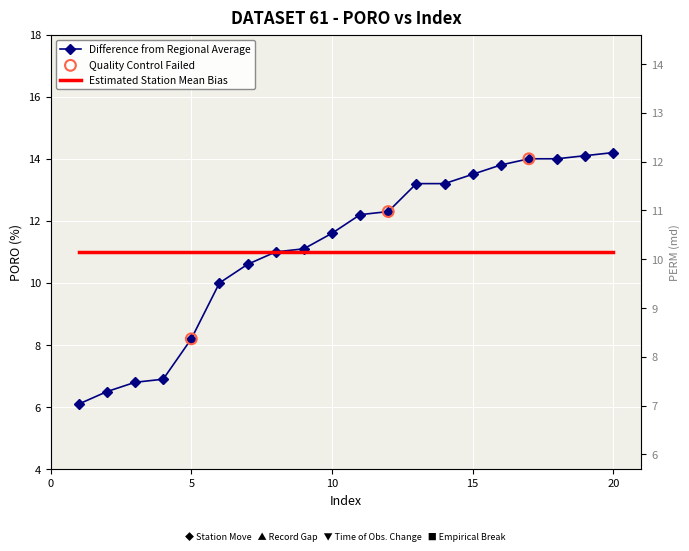

Approximately how many times larger is the value at 3 compared to 1?

1.1